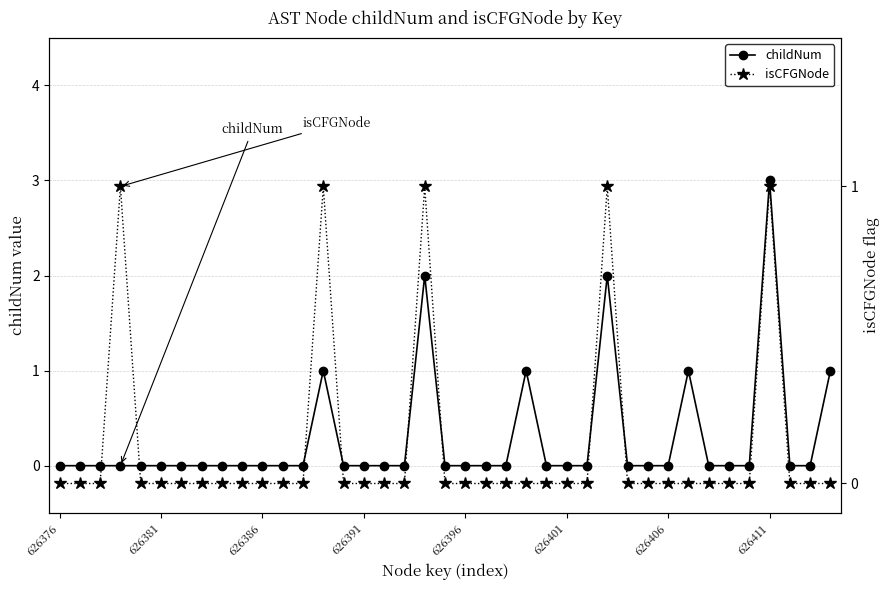

Is this an area chart (filled region under the line)?

No